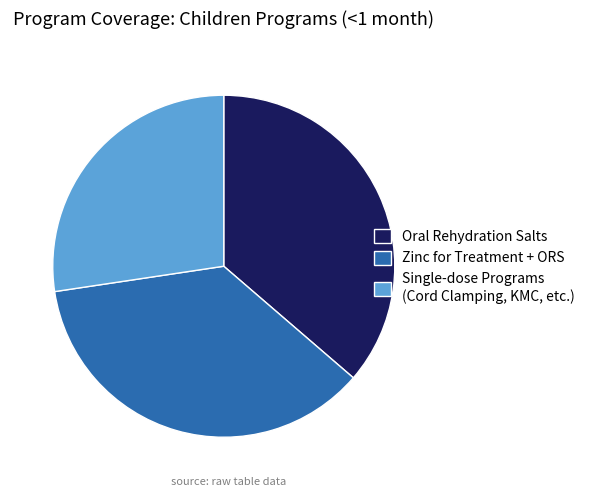

Approximately how many times larger is the value at Zinc for Treatment + ORS compared to Oral Rehydration Salts?

1.0